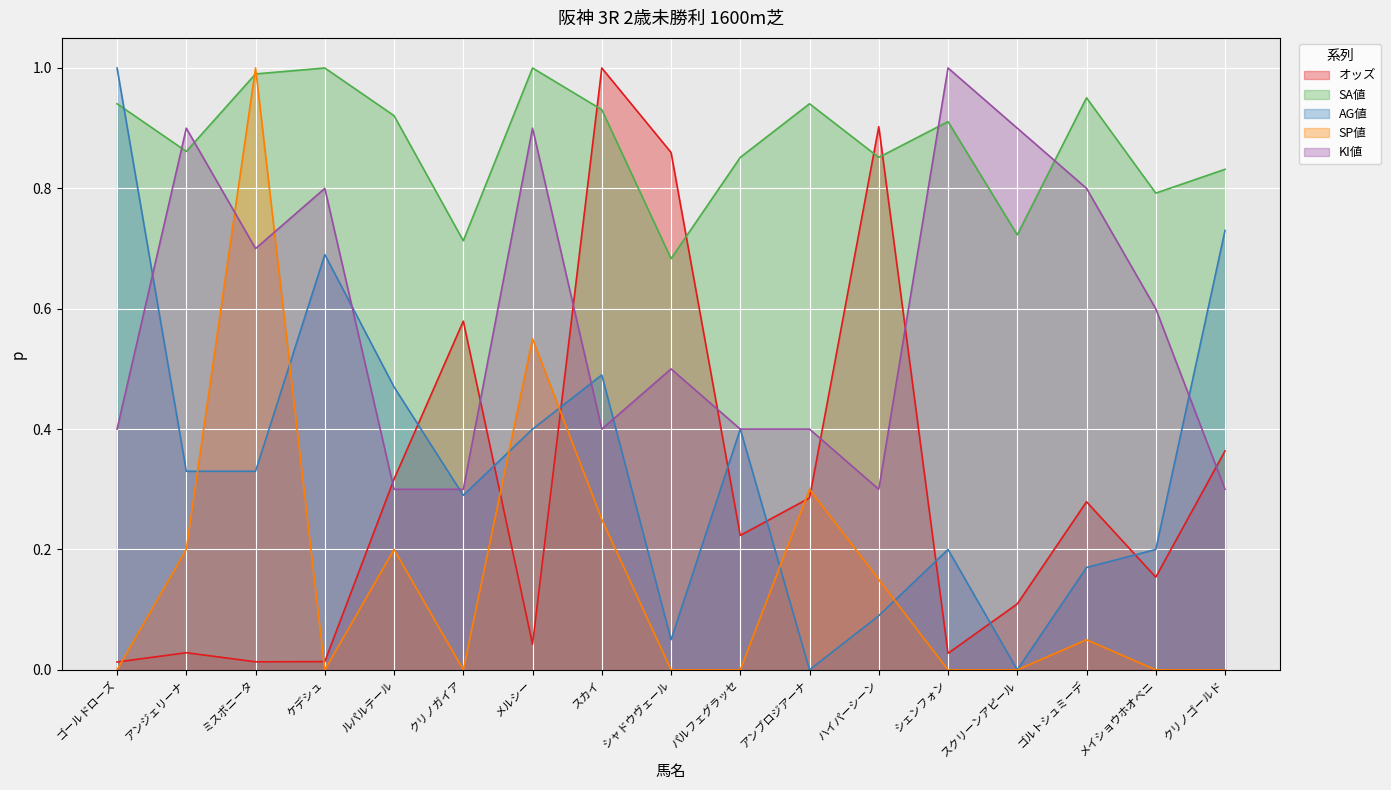

Reading left to right, list all the values displayed in this chart.

オッズ: ゴールドローズ=0.0	アンジェリーナ=0.0	ミスボニータ=0.0	ケデシュ=0.0	ルパルテール=0.3	クリノガイア=0.6	メルシー=0.0	スカイ=1.0	シャドウヴェール=0.9	パルフェグラッセ=0.2	アンブロジアーナ=0.3	ハイパーシーン=0.9	シェンフォン=0.0	スクリーンアピール=0.1	ゴルトシュミーデ=0.3	メイショウホオベニ=0.2	クリノゴールド=0.4
SA値: ゴールドローズ=0.9	アンジェリーナ=0.9	ミスボニータ=1.0	ケデシュ=1.0	ルパルテール=0.9	クリノガイア=0.7	メルシー=1.0	スカイ=0.9	シャドウヴェール=0.7	パルフェグラッセ=0.9	アンブロジアーナ=0.9	ハイパーシーン=0.9	シェンフォン=0.9	スクリーンアピール=0.7	ゴルトシュミーデ=1.0	メイショウホオベニ=0.8	クリノゴールド=0.8
AG値: ゴールドローズ=1.0	アンジェリーナ=0.3	ミスボニータ=0.3	ケデシュ=0.7	ルパルテール=0.5	クリノガイア=0.3	メルシー=0.4	スカイ=0.5	シャドウヴェール=0.1	パルフェグラッセ=0.4	アンブロジアーナ=0.0	ハイパーシーン=0.1	シェンフォン=0.2	スクリーンアピール=0.0	ゴルトシュミーデ=0.2	メイショウホオベニ=0.2	クリノゴールド=0.7
SP値: ゴールドローズ=0.0	アンジェリーナ=0.2	ミスボニータ=1.0	ケデシュ=0.0	ルパルテール=0.2	クリノガイア=0.0	メルシー=0.6	スカイ=0.2	シャドウヴェール=0.0	パルフェグラッセ=0.0	アンブロジアーナ=0.3	ハイパーシーン=0.1	シェンフォン=0.0	スクリーンアピール=0.0	ゴルトシュミーデ=0.1	メイショウホオベニ=0.0	クリノゴールド=0.0
KI値: ゴールドローズ=0.4	アンジェリーナ=0.9	ミスボニータ=0.7	ケデシュ=0.8	ルパルテール=0.3	クリノガイア=0.3	メルシー=0.9	スカイ=0.4	シャドウヴェール=0.5	パルフェグラッセ=0.4	アンブロジアーナ=0.4	ハイパーシーン=0.3	シェンフォン=1.0	スクリーンアピール=0.9	ゴルトシュミーデ=0.8	メイショウホオベニ=0.6	クリノゴールド=0.3